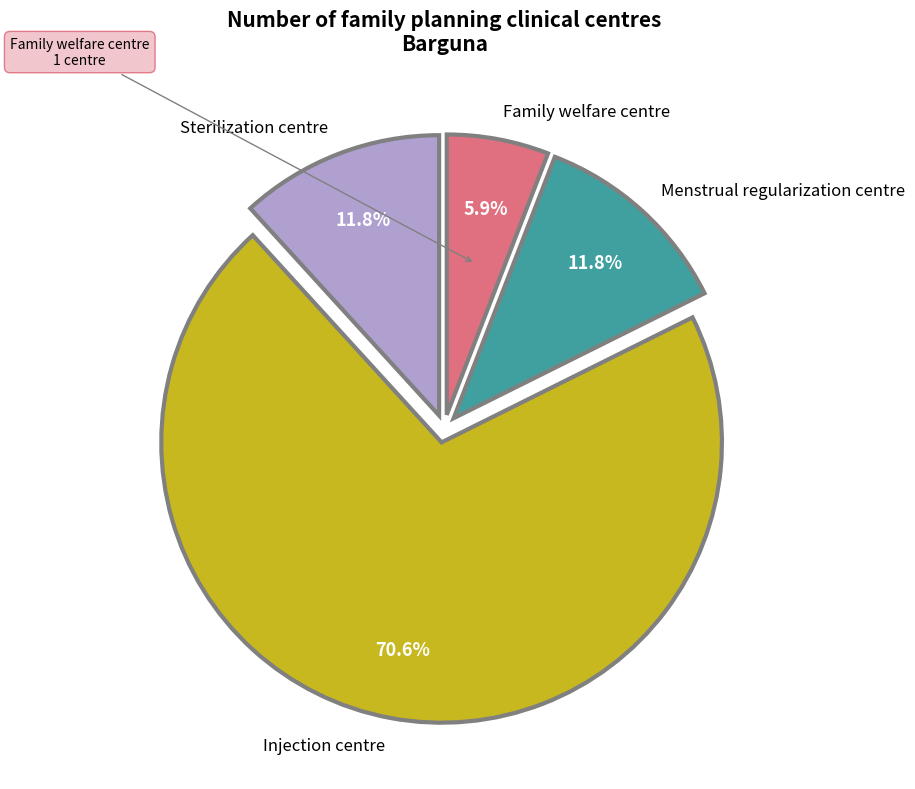

Does any single category account for the majority?

Yes